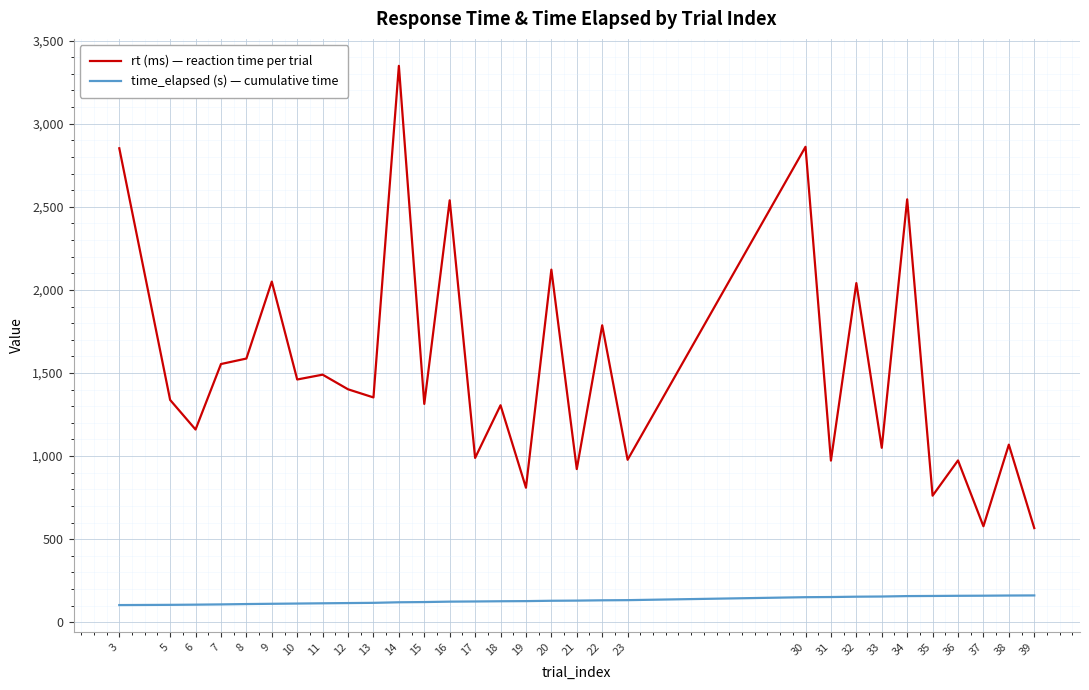

At 7, list the series in order from smallest to largest.

time_elapsed (s) — cumulative time, rt (ms) — reaction time per trial